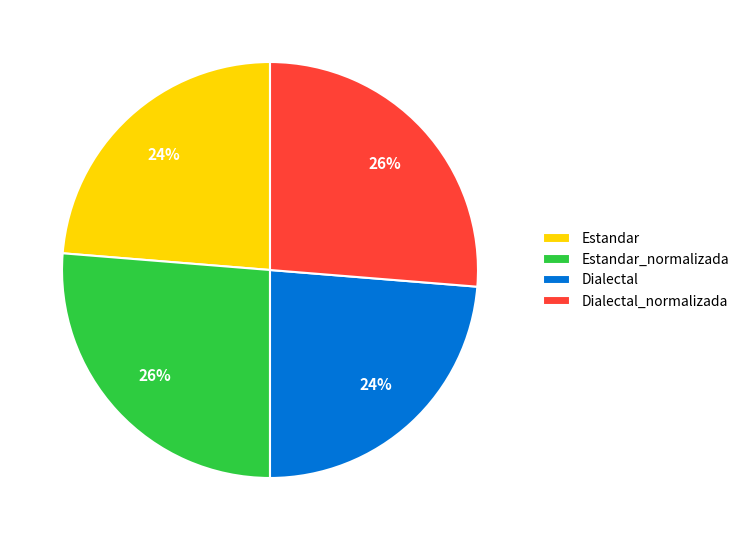

How many segments does this pie chart have?

4